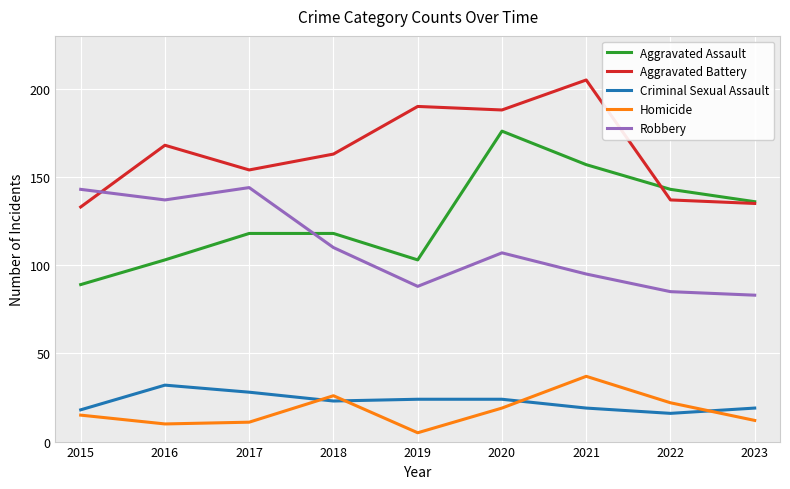

True or false: Aggravated Assault and Criminal Sexual Assault cross at least once.

False